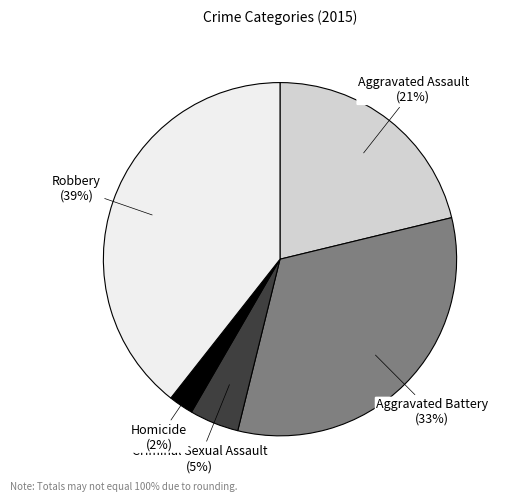

How many segments does this pie chart have?

5